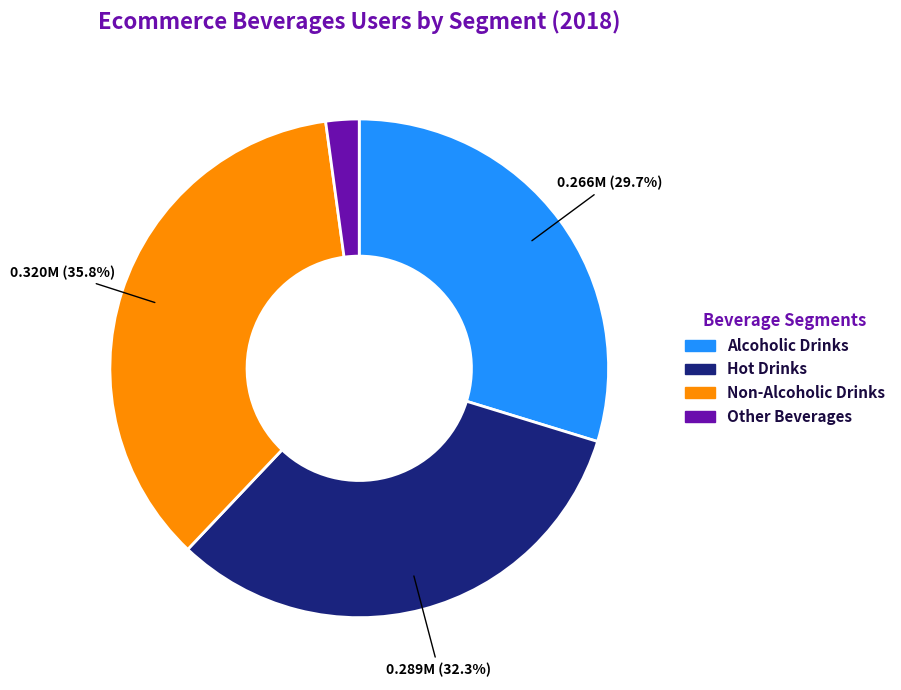

Is there a majority slice in this chart?

No